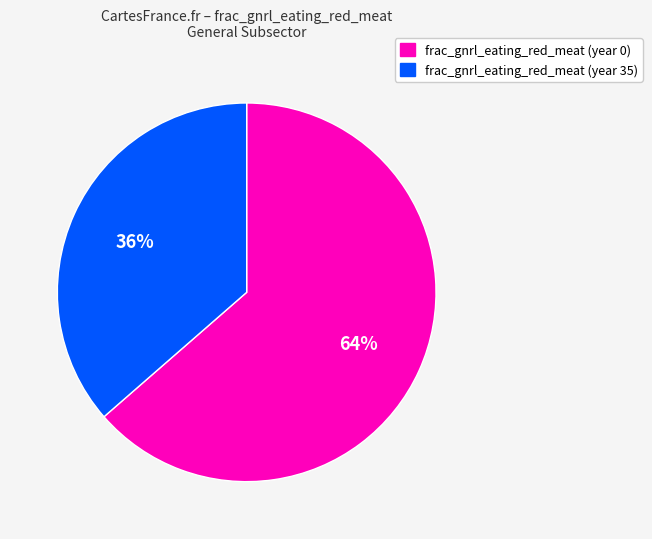

To the nearest percent, what is the average slice percentage?

50%